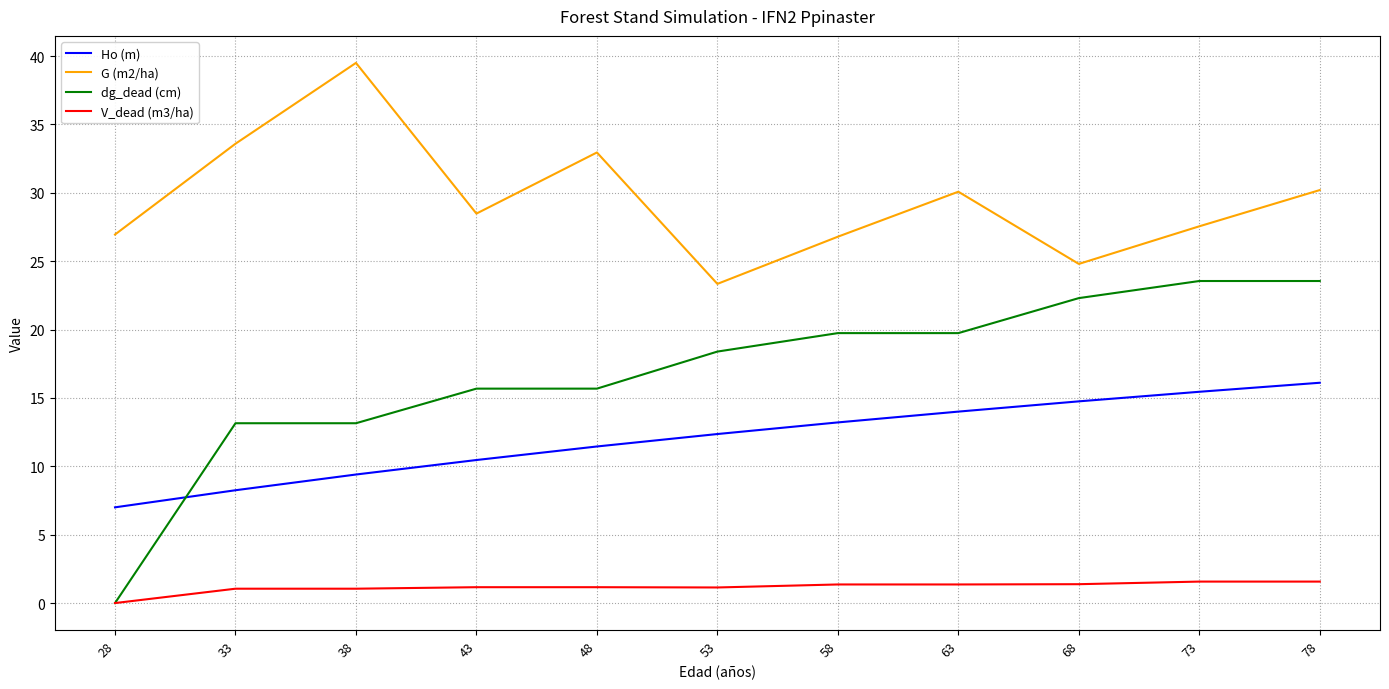

How many series are shown in this chart?

4